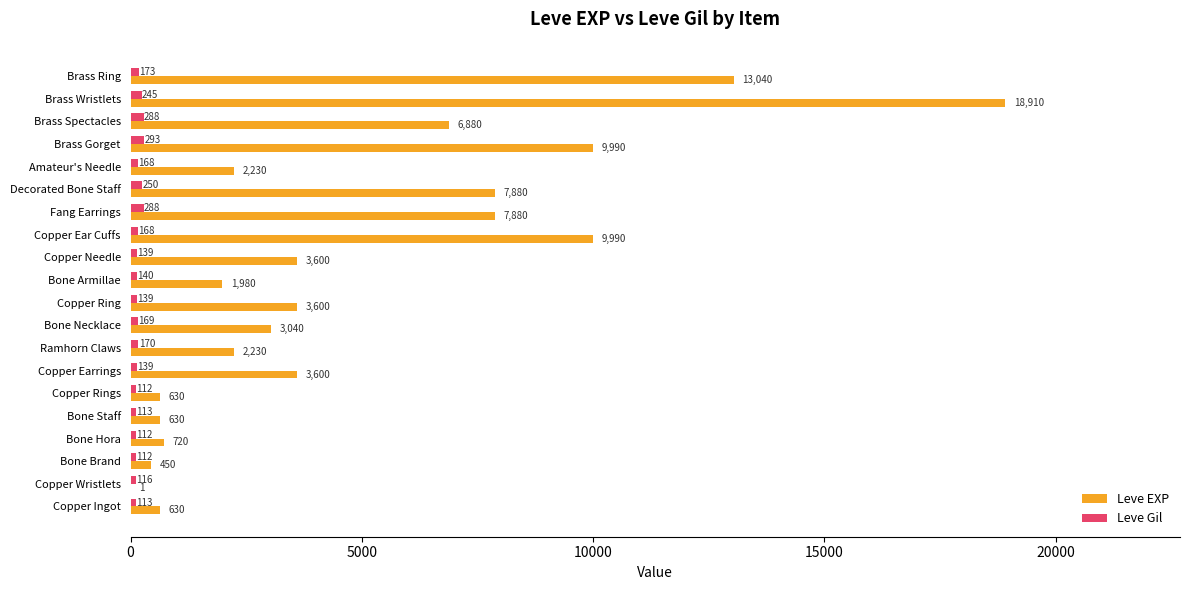

At which category is the sum across all series the highest?

Brass Wristlets